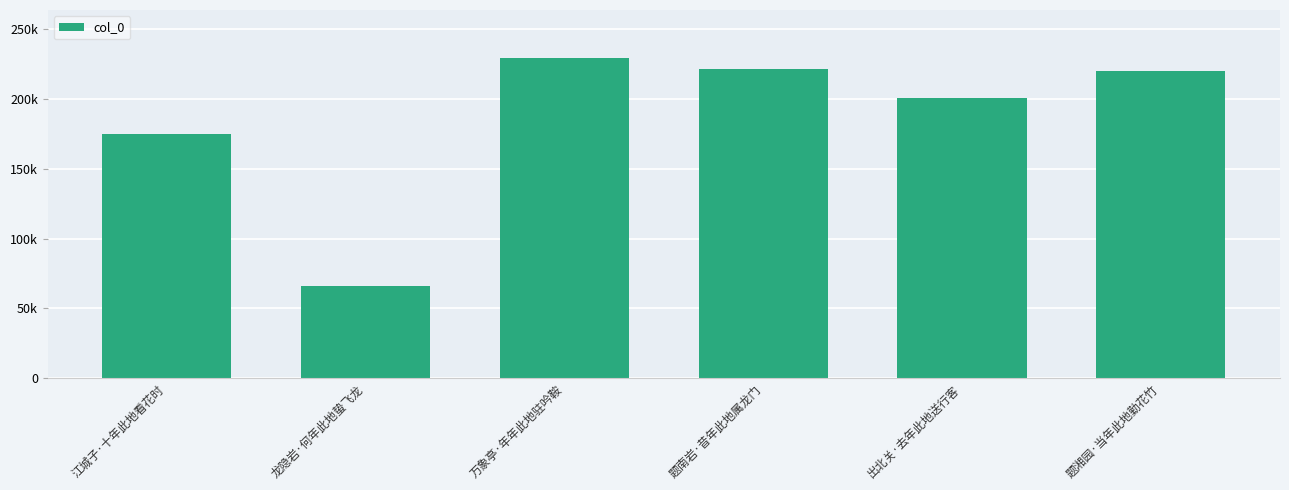

Which has a higher value, 万象亭·年年此地驻吟鞍 or 龙隐岩·何年此地蛰飞龙?

万象亭·年年此地驻吟鞍